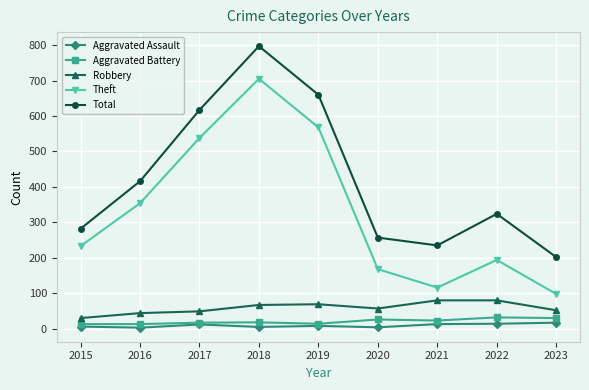

In Theft, how many points are higher than both neighbors (excluding endpoints)?

2